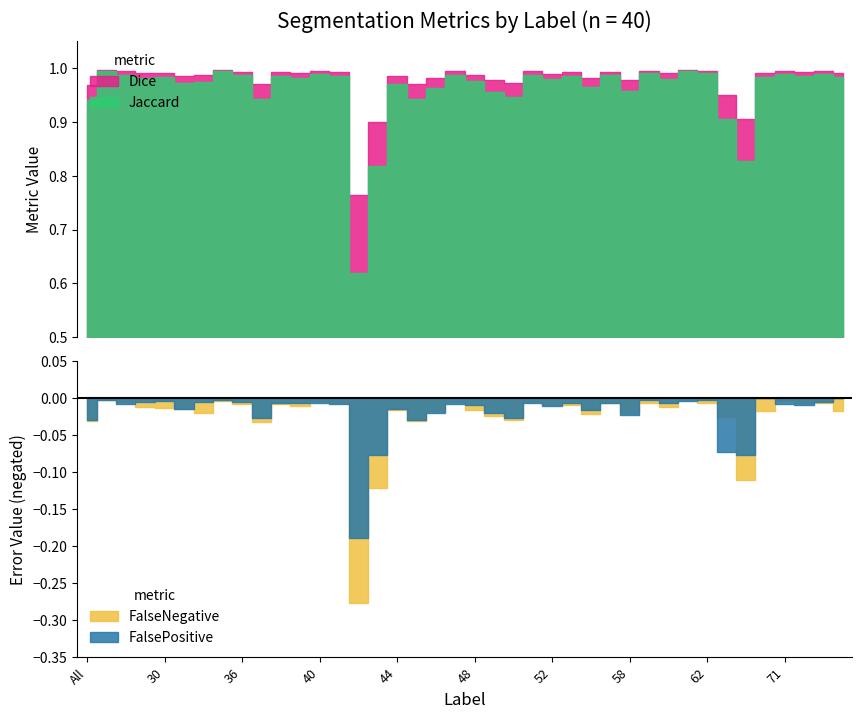

Which label corresponds to the largest value in the chart?

35